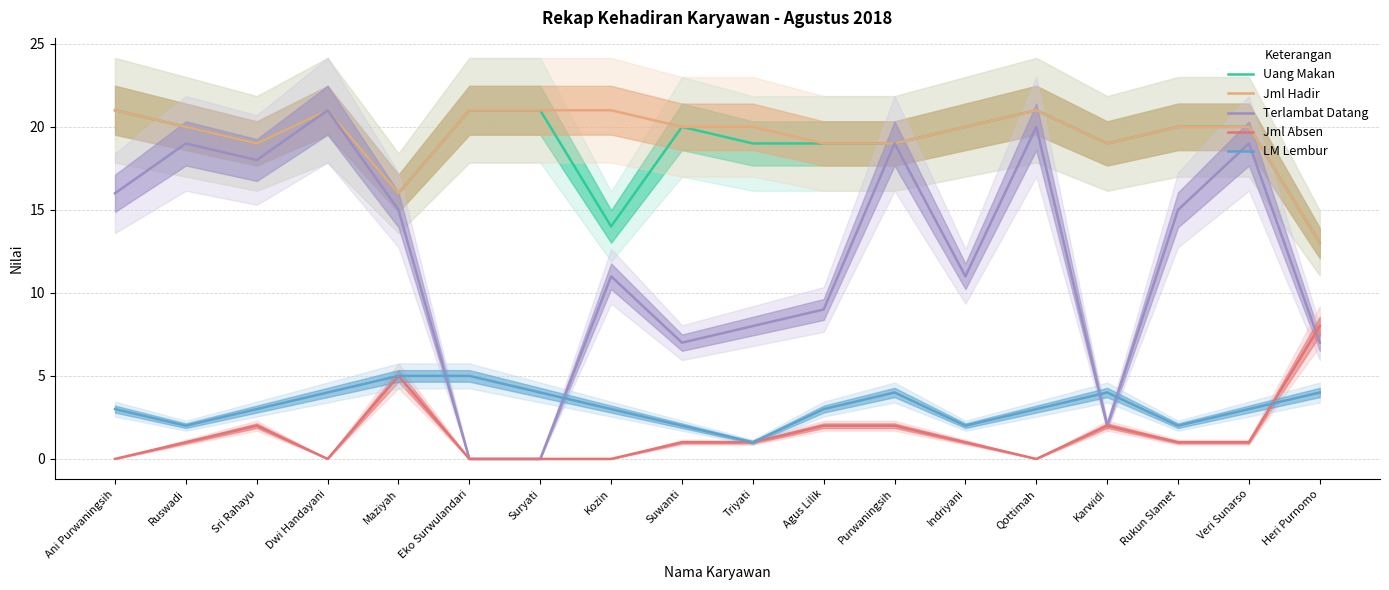

Between Suryati and Ruswadi, which is larger?

Suryati